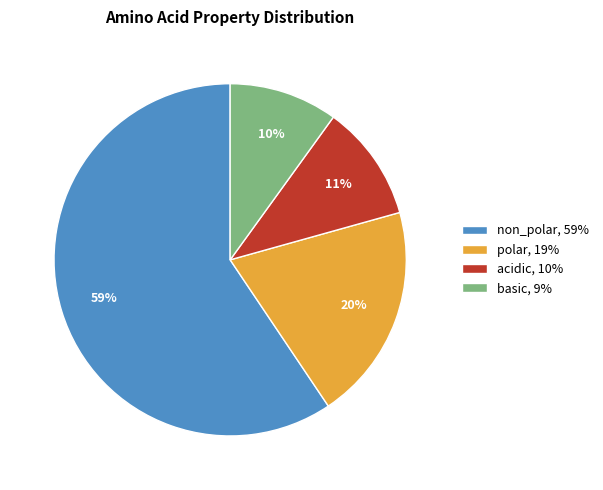

Which has a higher value, non_polar or polar?

non_polar